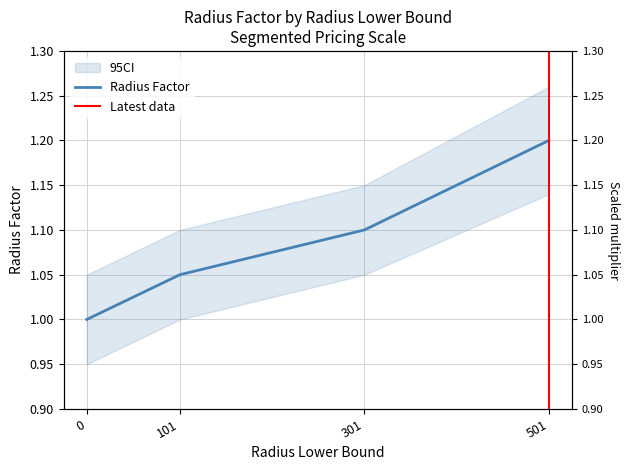

Between 501 and 0, which is larger?

501